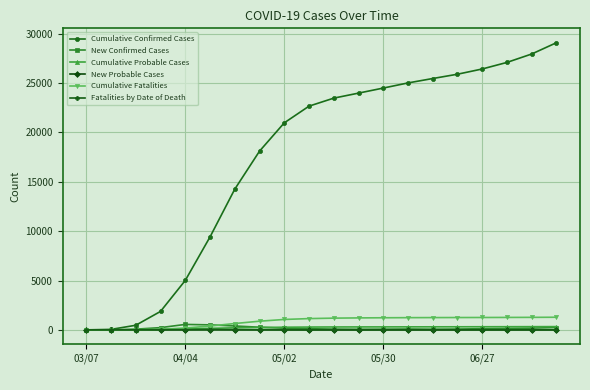

True or false: New Probable Cases has more than 0 points higher than both neighbors.

True